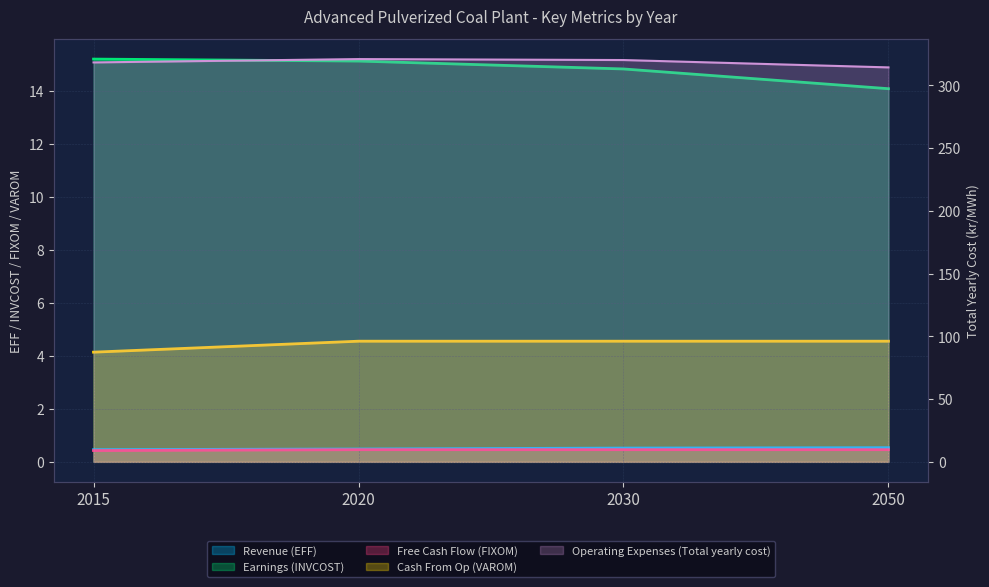

What is the value of the Free Cash Flow (FIXOM) point at the 2nd from the left?

0.5